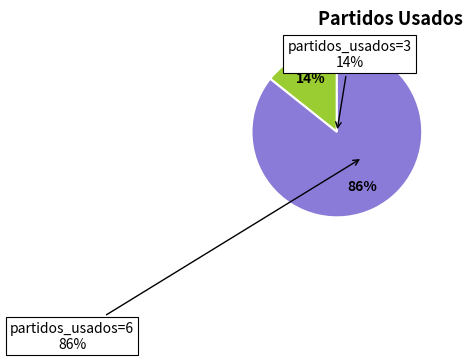

Which category has the biggest portion of the pie?

partidos_usados=6